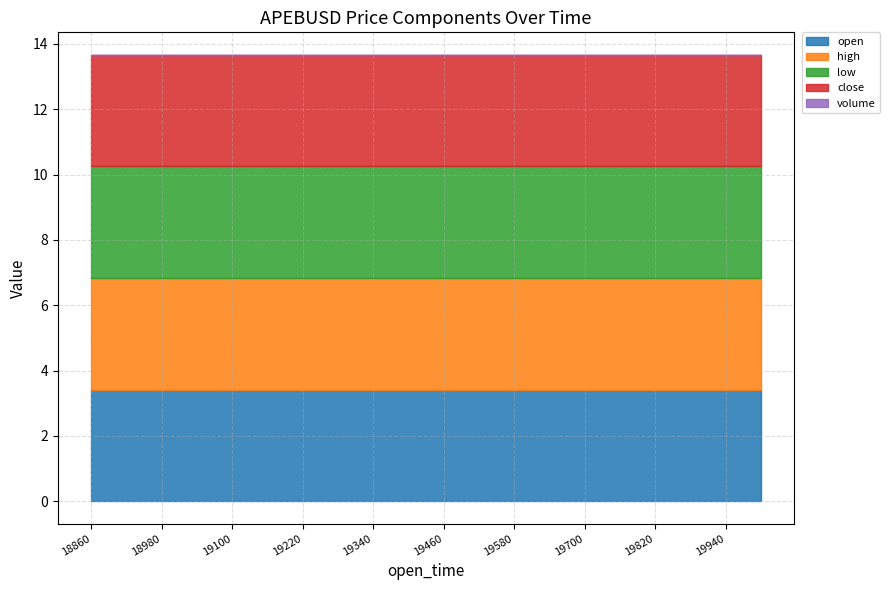

What is the spread (max minus min) of values at 1687619580000?

3.4